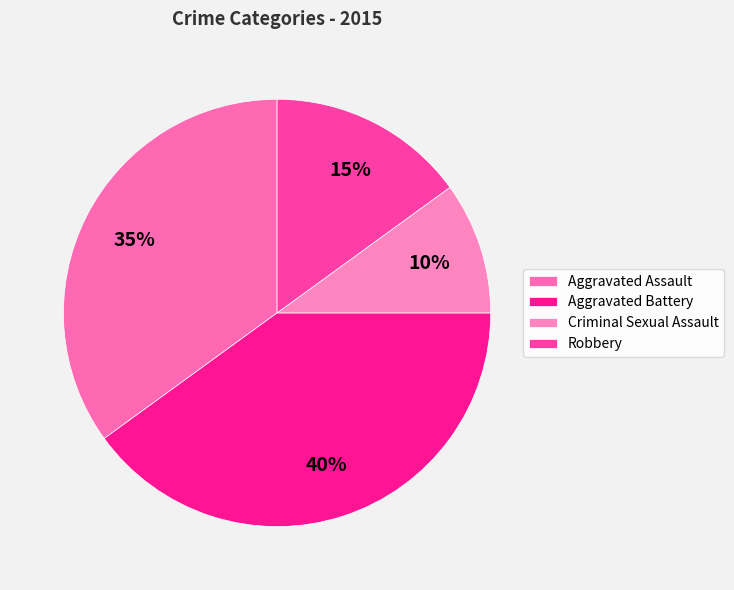

Combined, do Criminal Sexual Assault and Robbery account for over 50%?

No